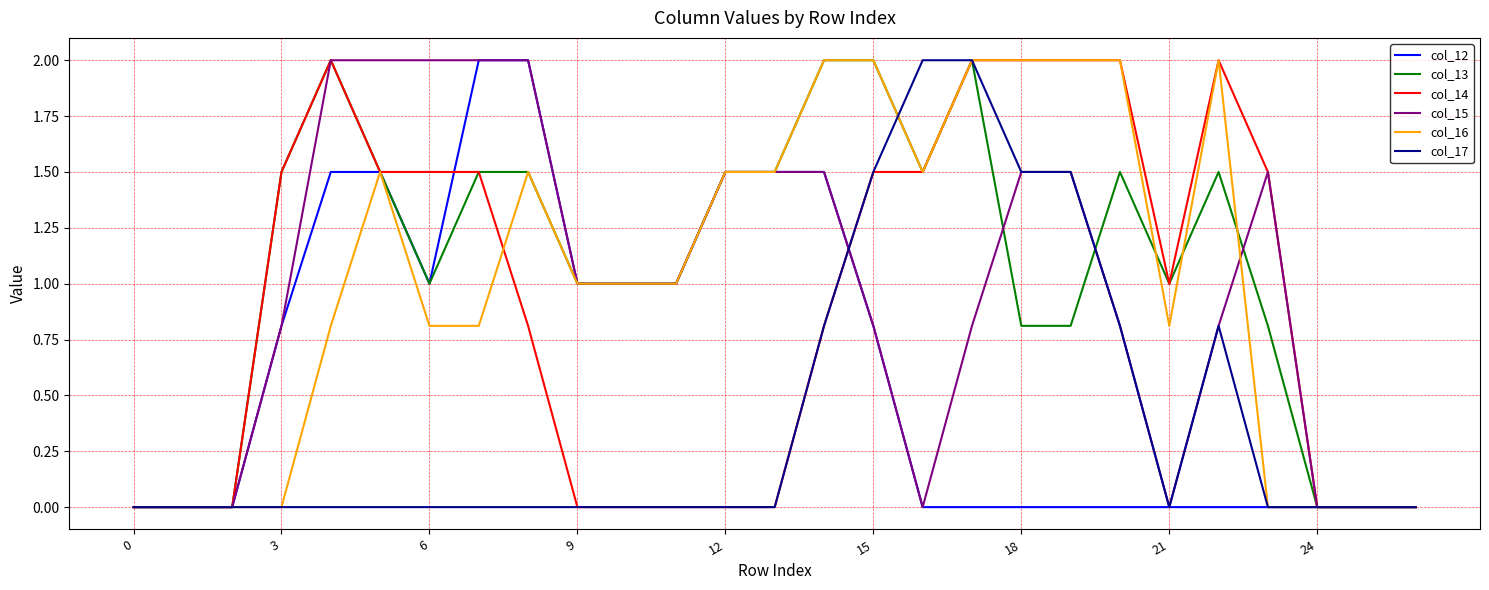

Is this an area chart (filled region under the line)?

No